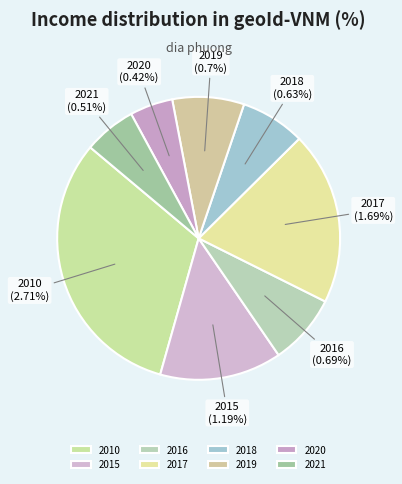

What percentage do 2020 and 2017 together represent?

24.7%